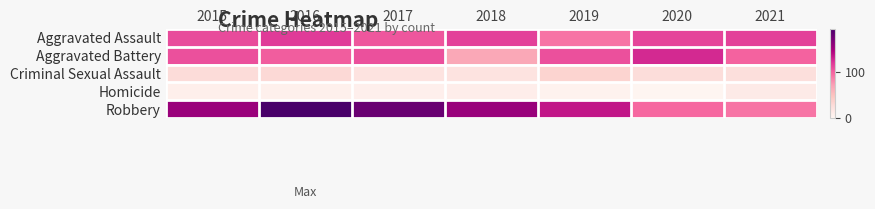

Reading left to right, what are all the values shown in this chart?

Aggravated Assault: 2015=110	2016=118	2017=105	2018=115	2019=92	2020=113	2021=115
Aggravated Battery: 2015=108	2016=102	2017=108	2018=67	2019=108	2020=126	2021=100
Criminal Sexual Assault: 2015=28	2016=30	2017=21	2018=21	2019=35	2020=27	2021=25
Homicide: 2015=9	2016=7	2017=8	2018=10	2019=5	2020=2	2021=13
Robbery: 2015=154	2016=194	2017=178	2018=155	2019=135	2020=97	2021=91